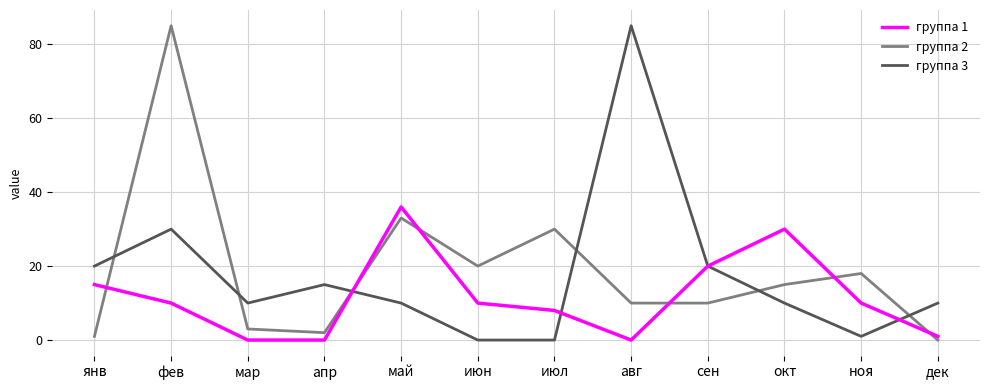

Is the value of группа 1 at фев greater than the value of группа 2 at окт?

No